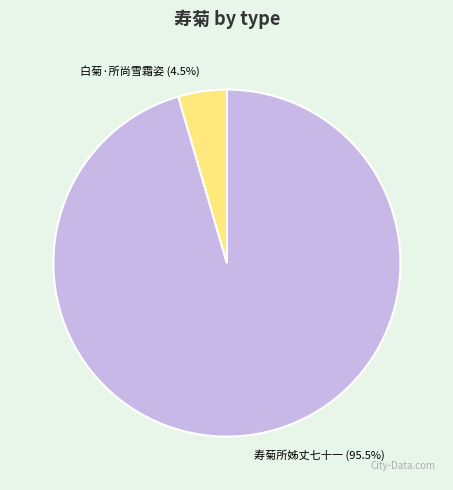

Which category has the biggest portion of the pie?

寿菊所姊丈七十一